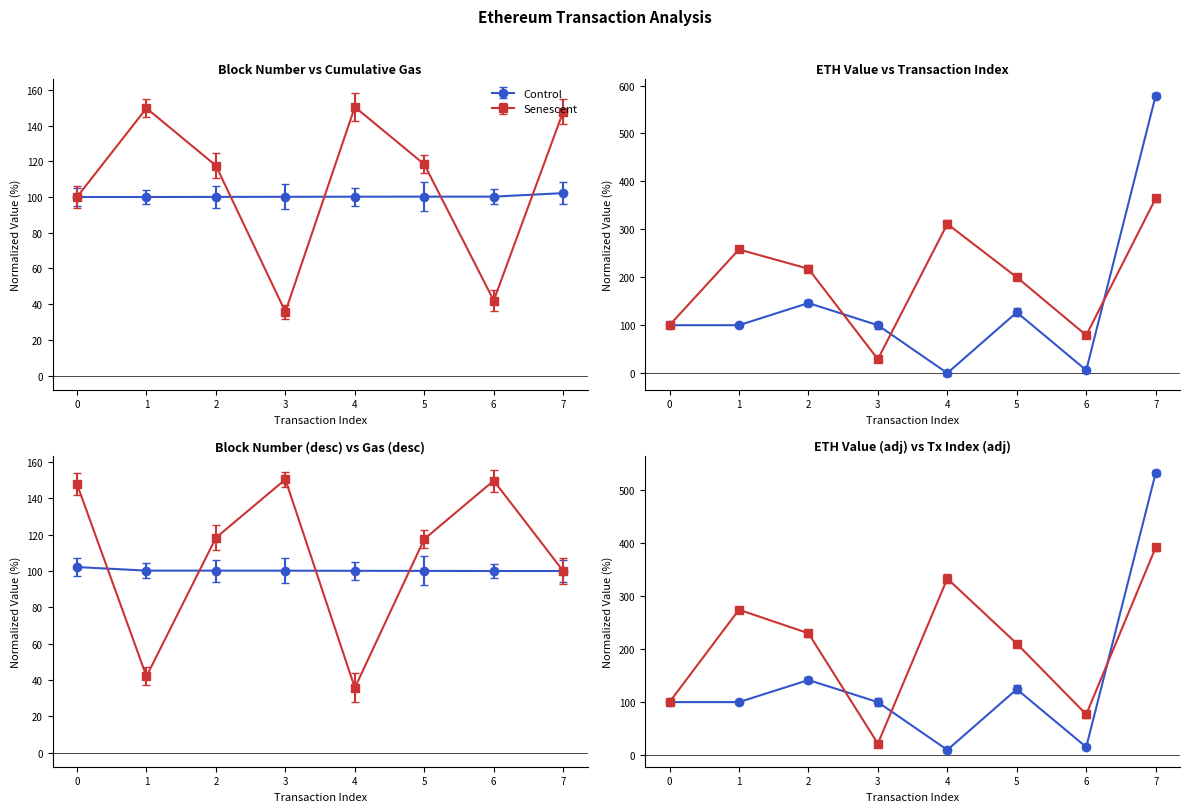

At which category does Senescent reach its first local peak?

1